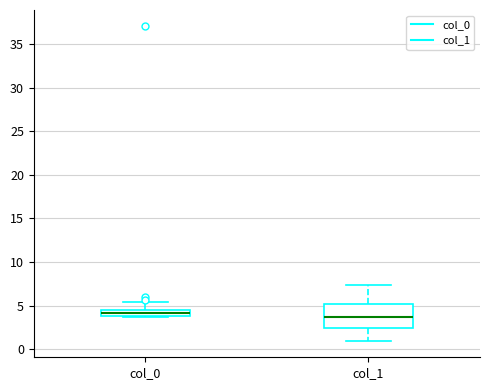

Where does the median line of the box for col_1 sit on the y-axis? The values are not printed on the chart, so give them approximately, as read against the axis.

3.5